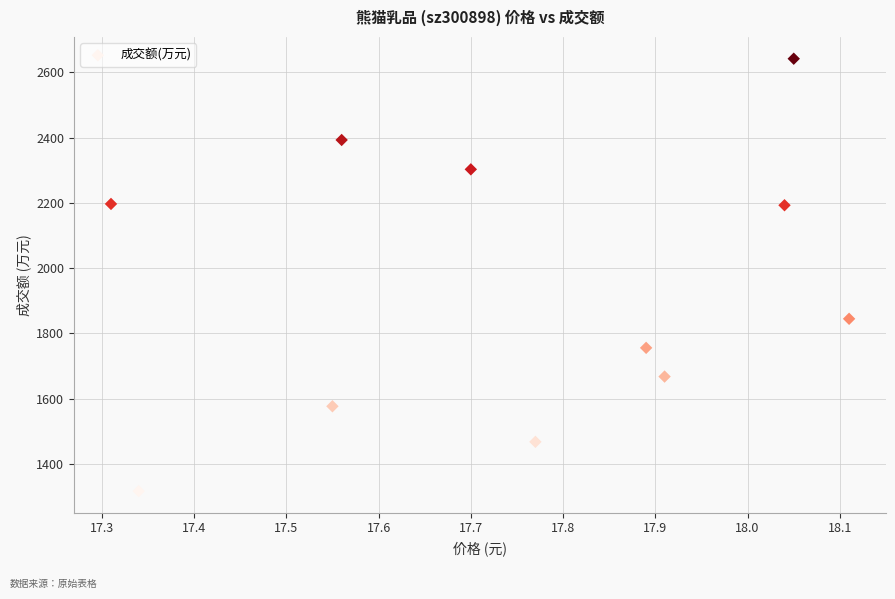

What is the average Y value?

1942